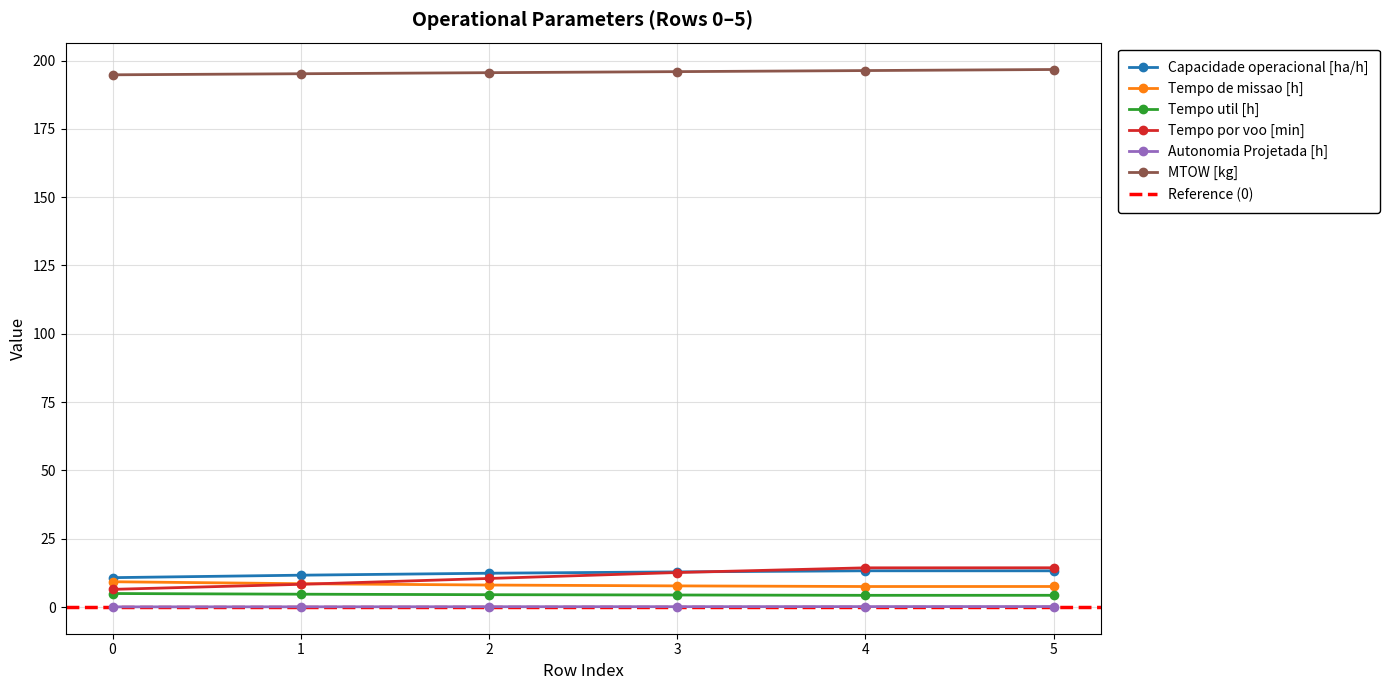

What is the total value across all series at 0?

226.4